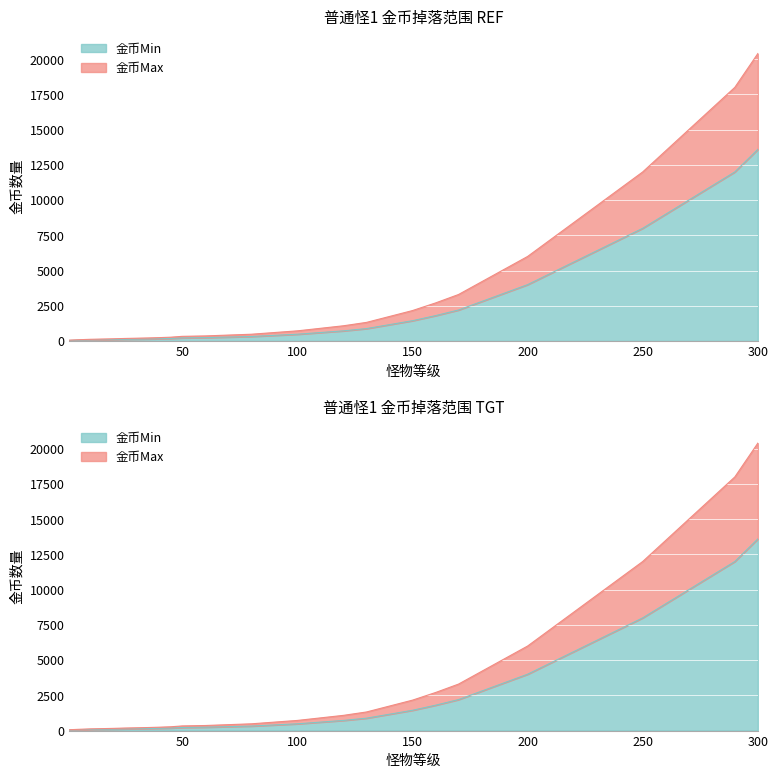

At which label does 金币Min first exceed 880?

140